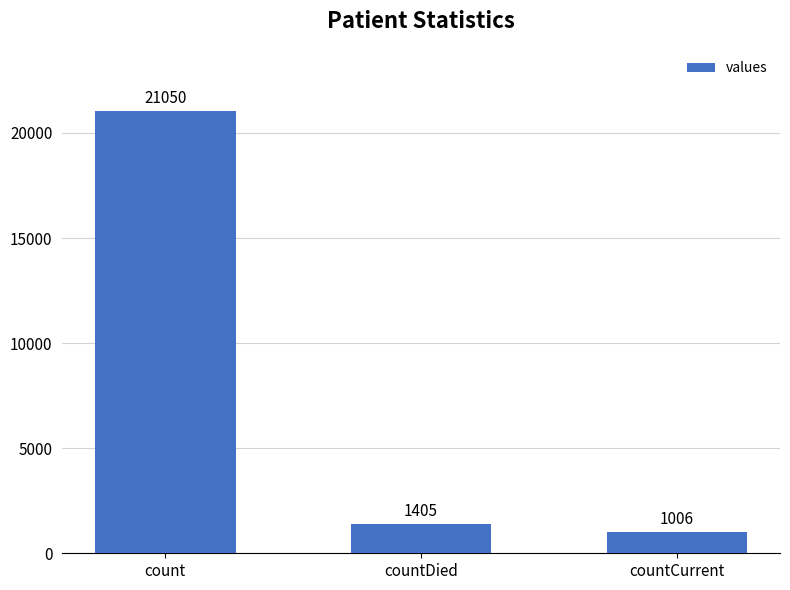

Reading left to right, extract all data points from this chart.

21050	1405	1006